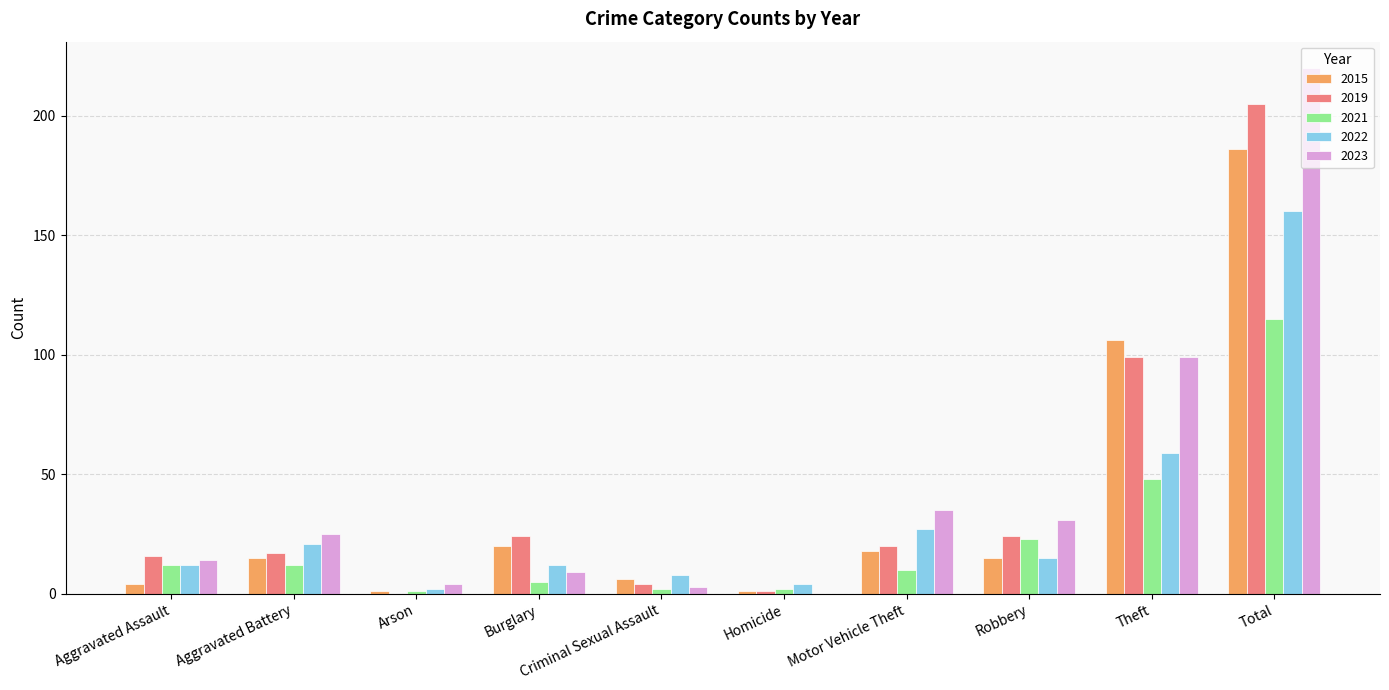

At which category does the chart reach its peak across all series?

Total